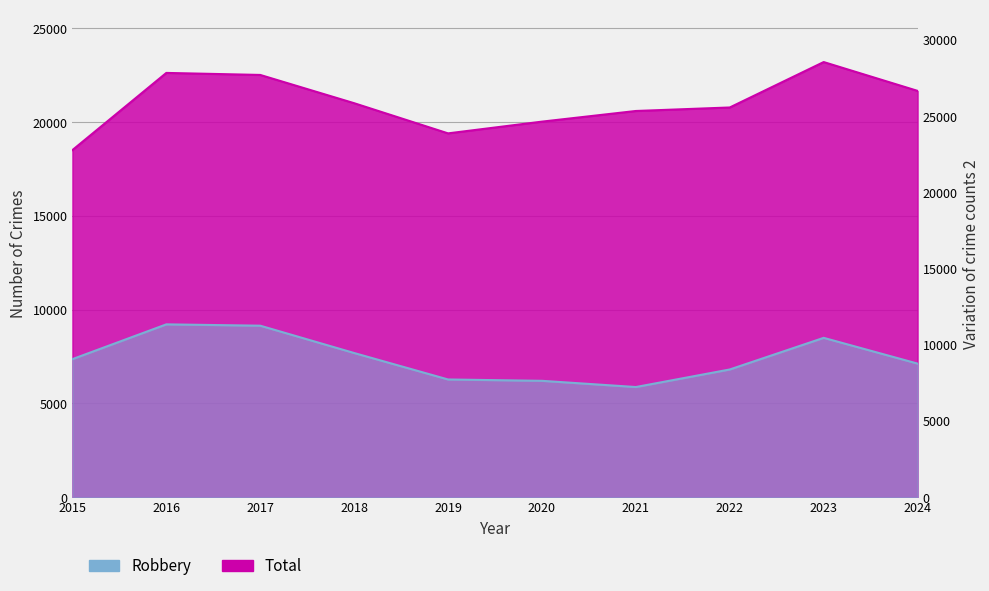

Between 2015 and 2024, which series saw the biggest shift?

Total